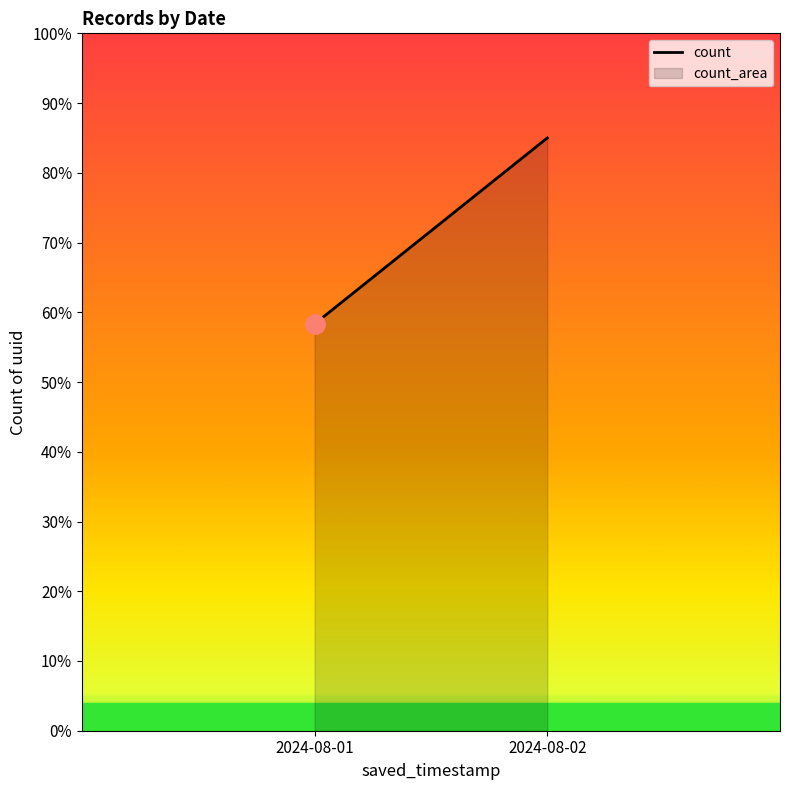

Which label corresponds to the smallest value in the chart?

2024-08-01